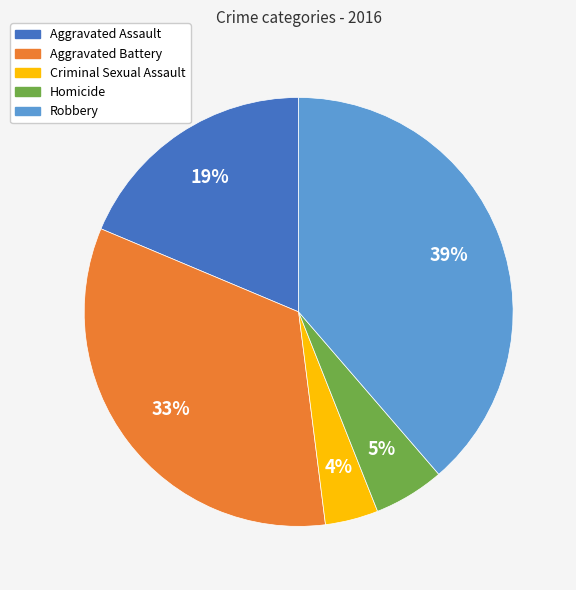

Do Aggravated Assault and Homicide together represent more than half of the pie?

No